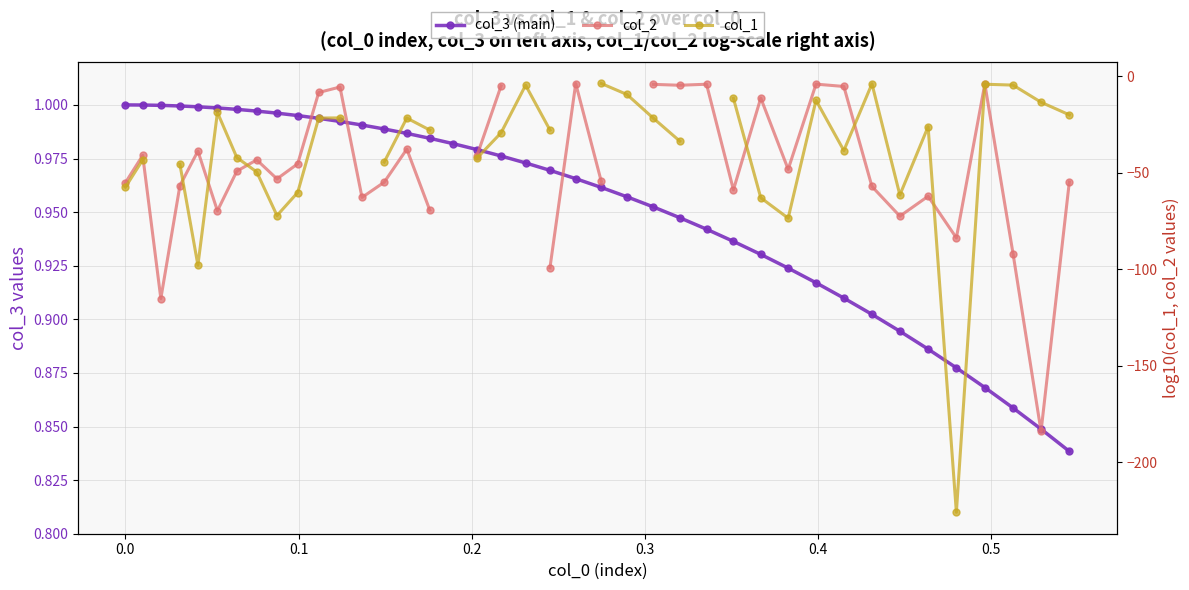

True or false: col_1 has a value of -58.5 at 0.5.

False